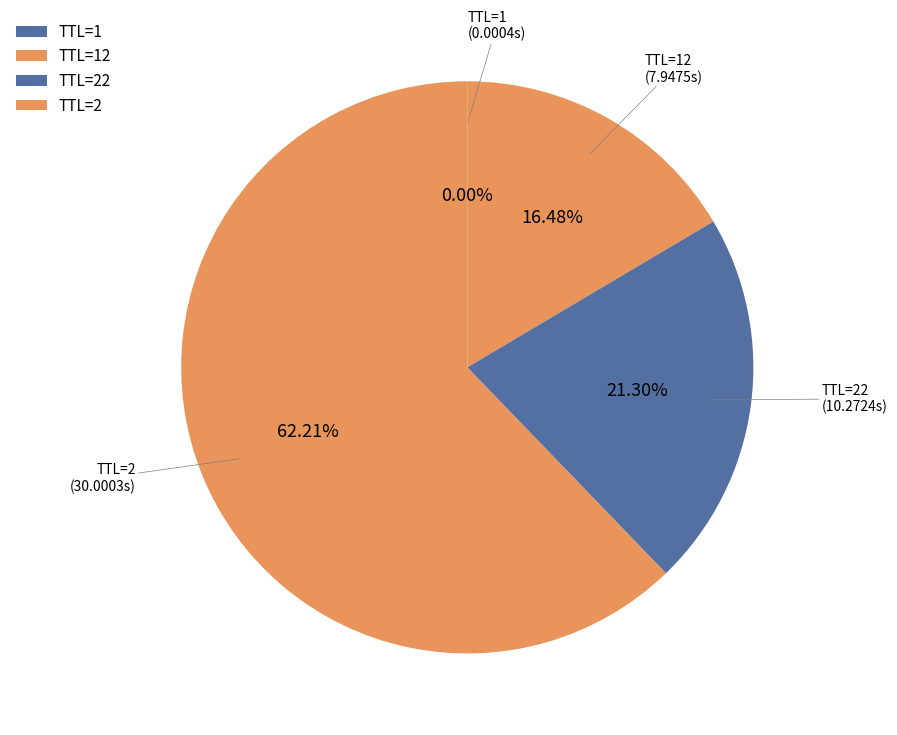

To the nearest percent, what is the difference between the largest and smallest slice percentages?

62%